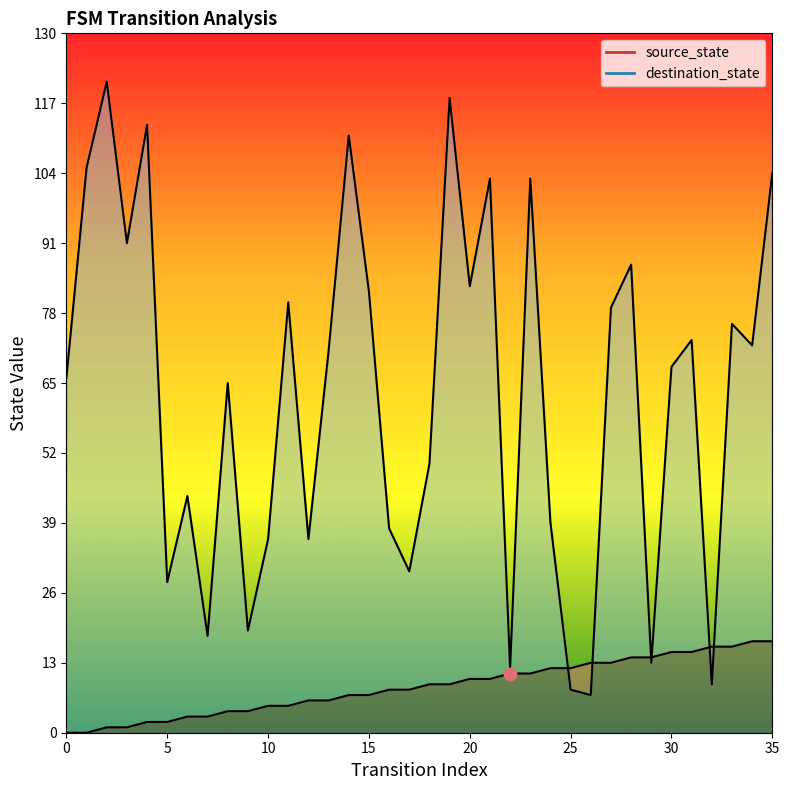

Is the value of source_state at 20 greater than the value of destination_state at 25?

Yes